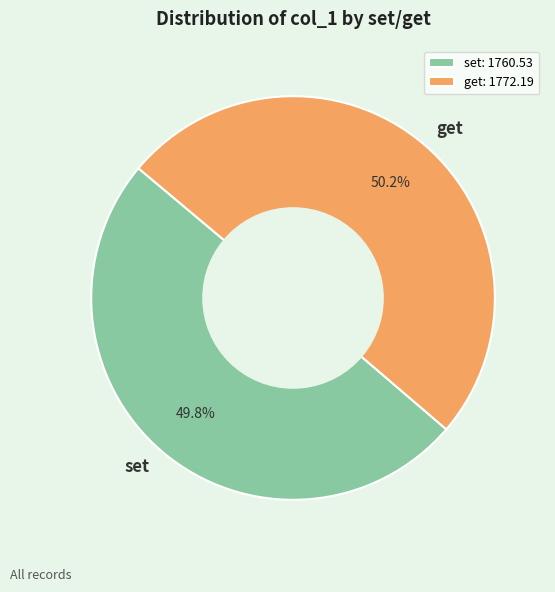

Is it true that set is 50% of the pie?

True